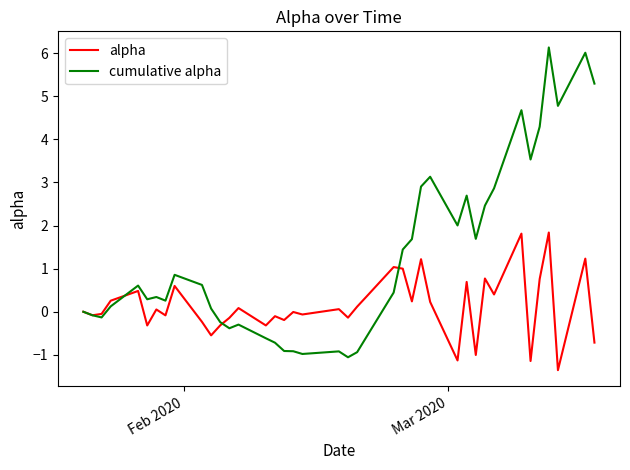

What is the maximum value for cumulative alpha?

6.1